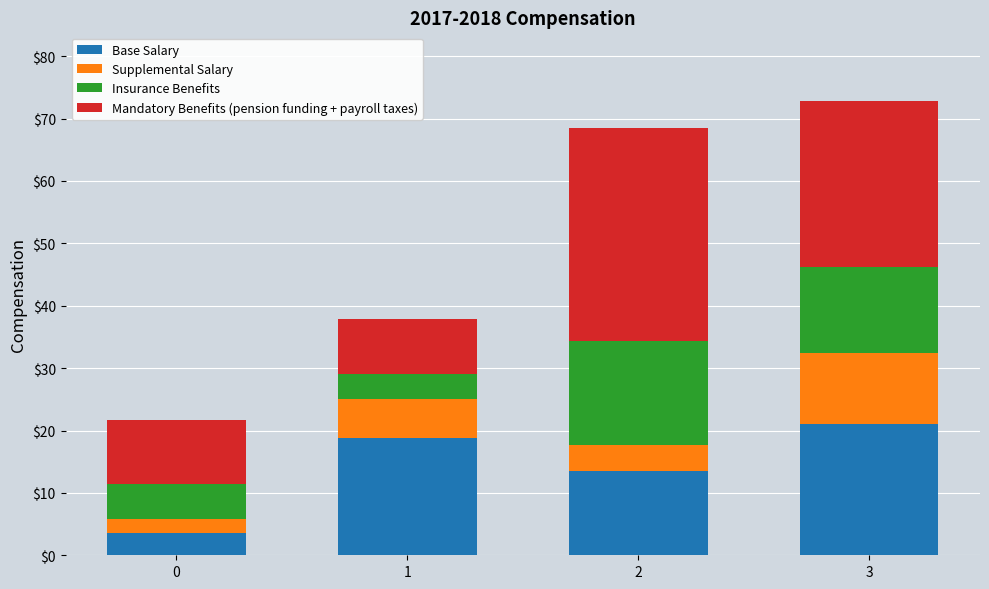

Reading left to right, list the values for the Base Salary series.

0=3.5	1=18.8	2=13.6	3=21.1